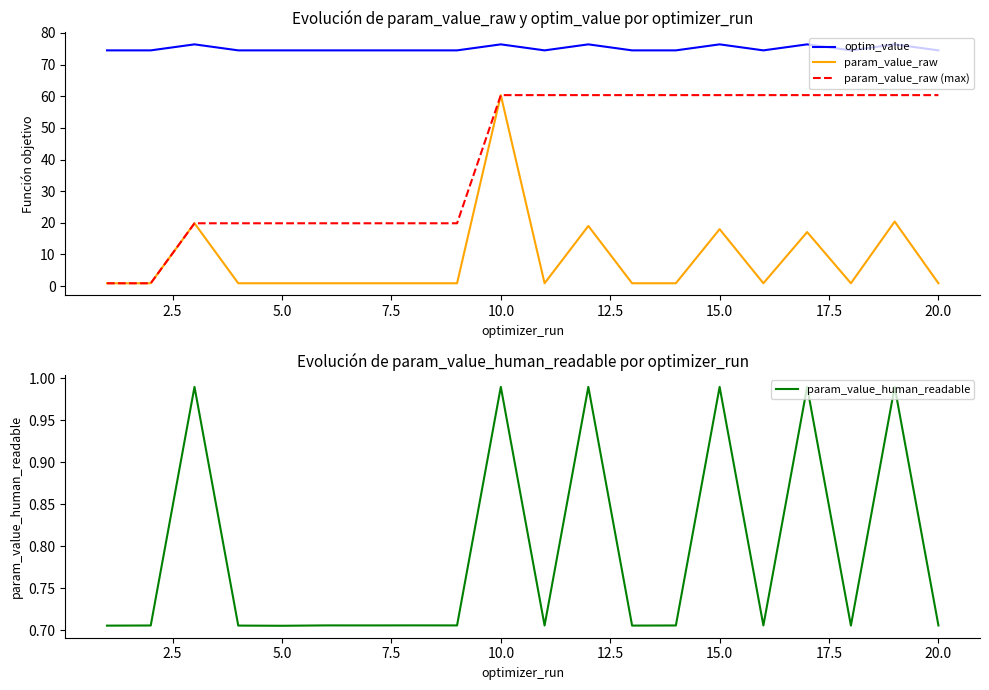

True or false: optim_value and param_value_raw intersect in this chart.

False